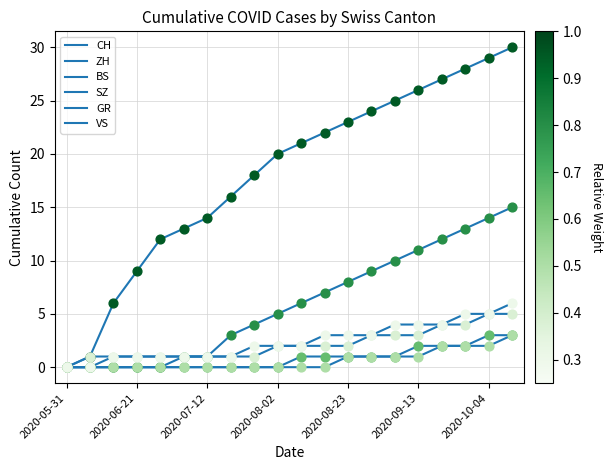

How many lines are shown in the chart?

6